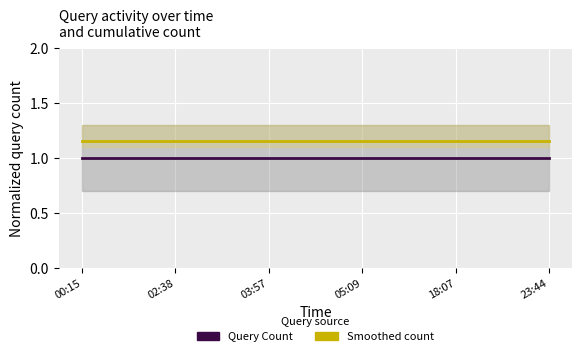

True or false: Query Count and Smoothed count cross at least once.

False